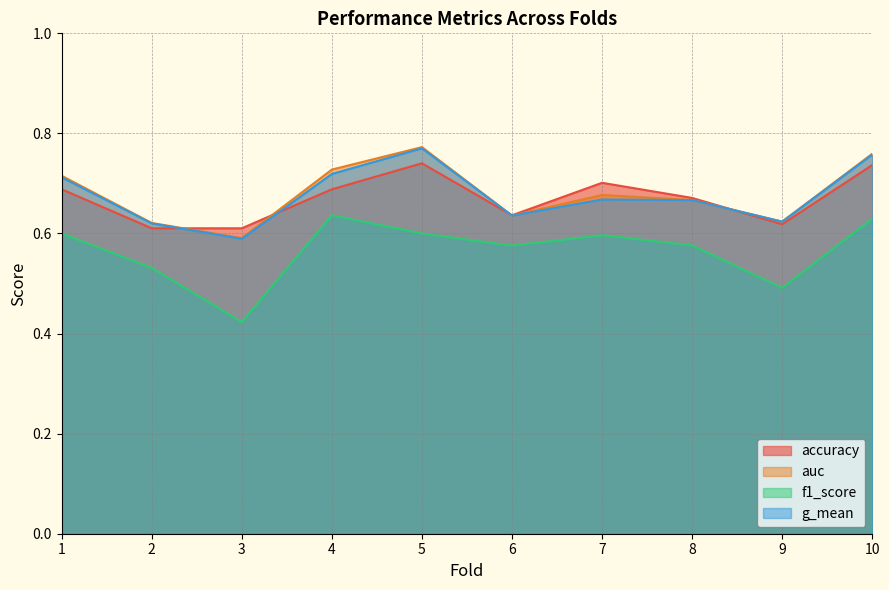

Rank the series by their maximum value, from lowest to highest.

f1_score, accuracy, g_mean, auc